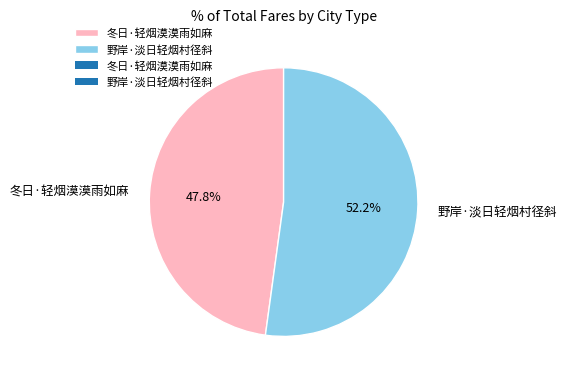

To the nearest percent, what is the difference between the 野岸·淡日轻烟村径斜 and 冬日·轻烟漠漠雨如麻 slice percentages?

4%